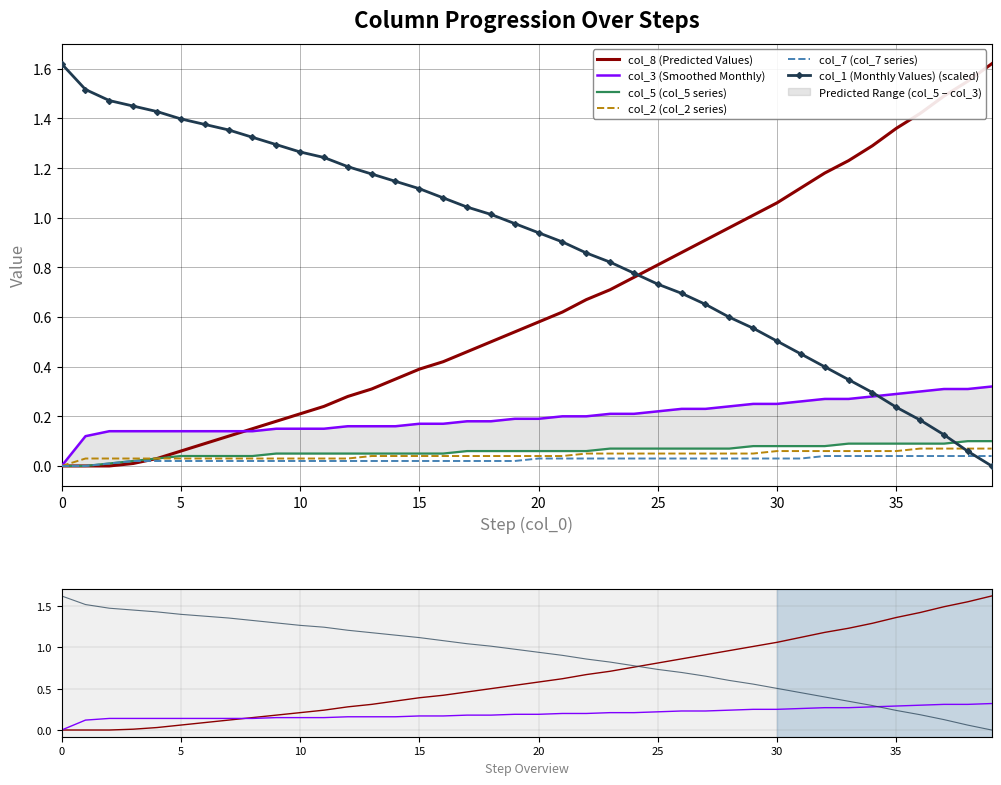

How many times do col_5 and col_1 cross each other?

1